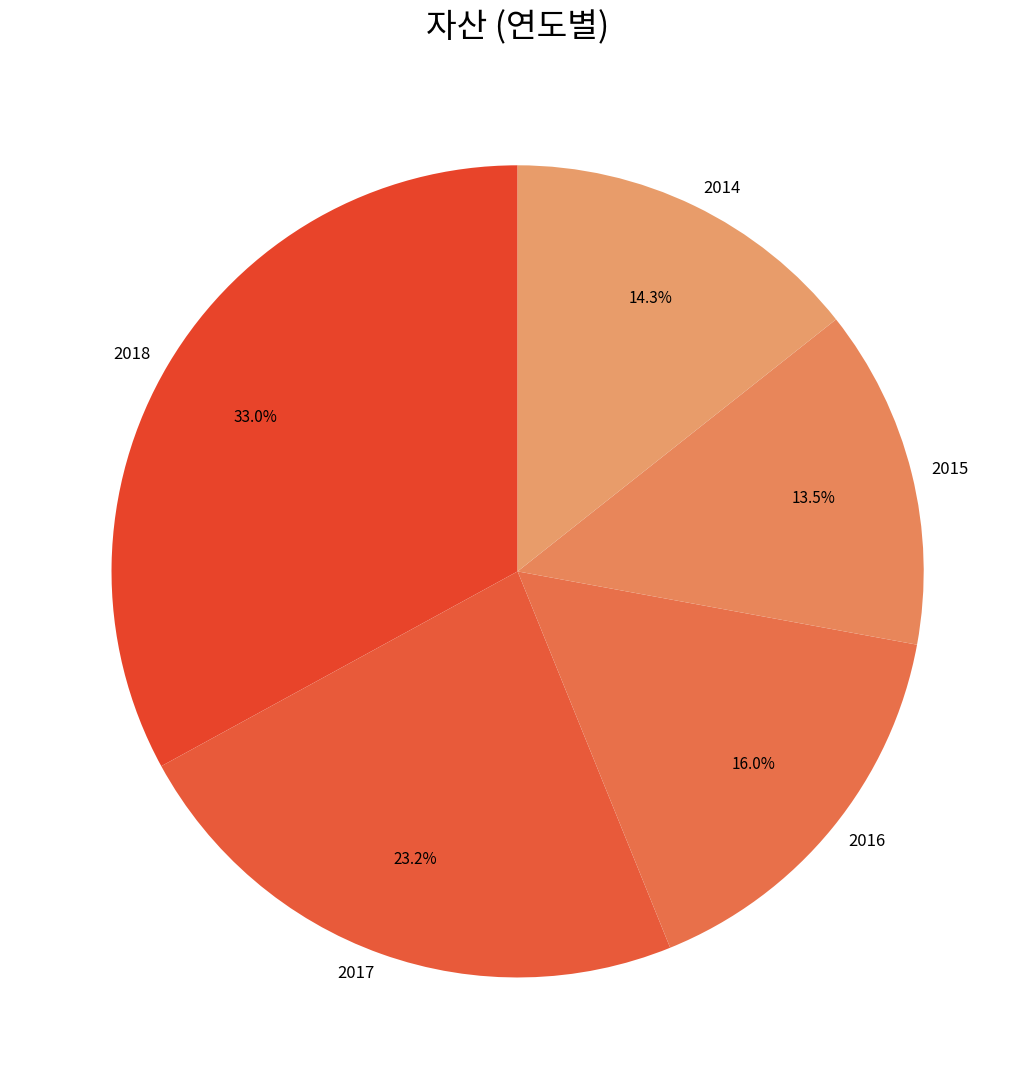

Is there any slice that represents more than half of the pie?

No